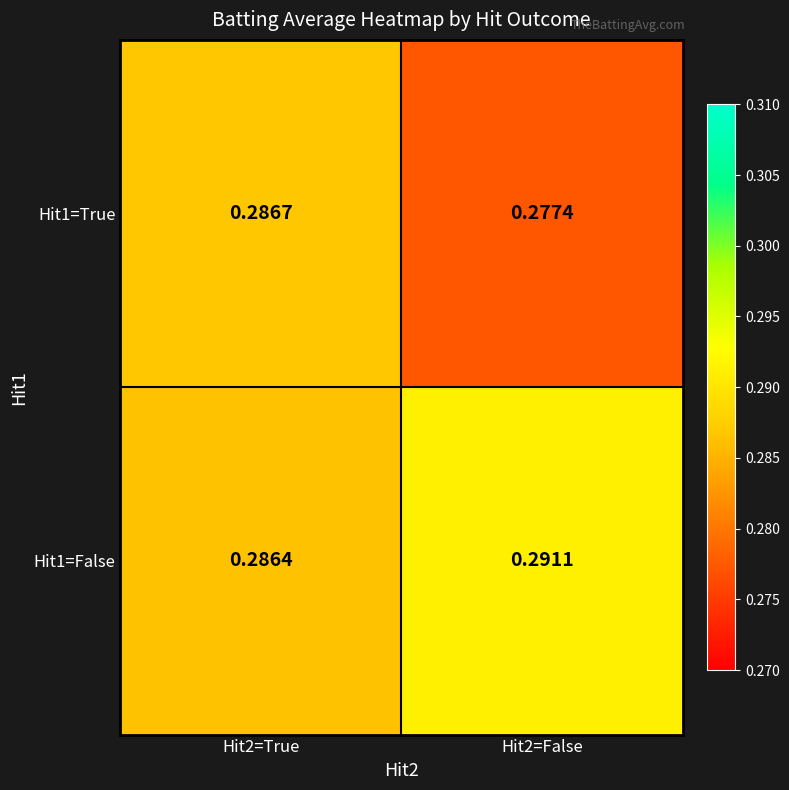

At which category does the chart reach its minimum across all series?

Hit2=False